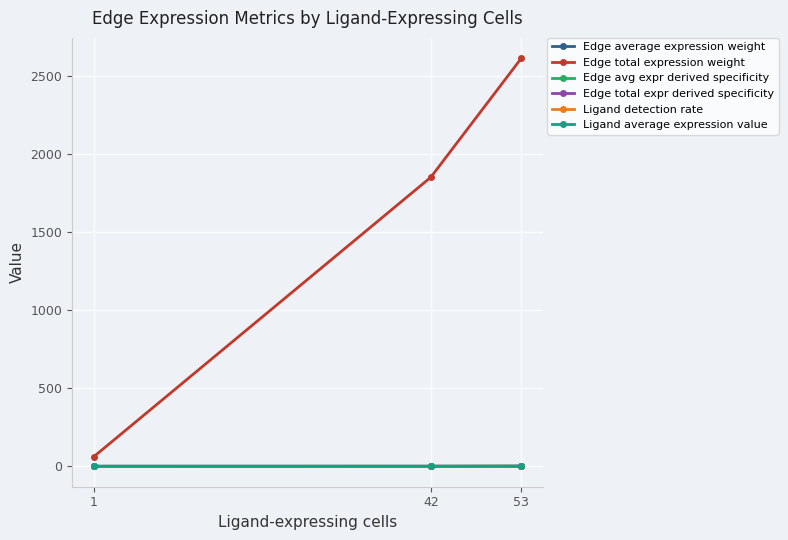

List the series in order of their peak value, highest first.

Edge total expression weight, Ligand average expression value, Ligand detection rate, Edge avg expr derived specificity, Edge total expr derived specificity, Edge average expression weight